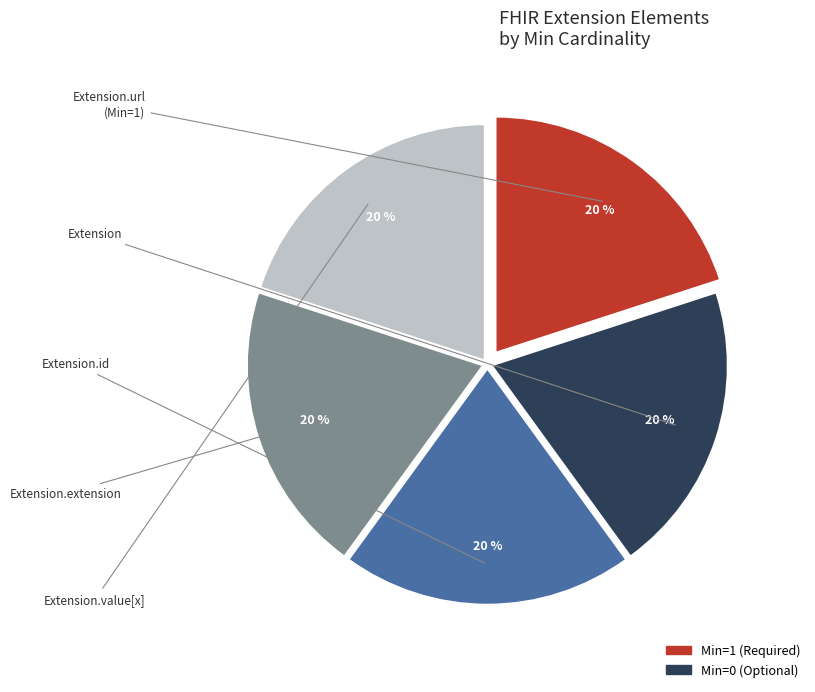

Is there any slice that represents more than half of the pie?

No